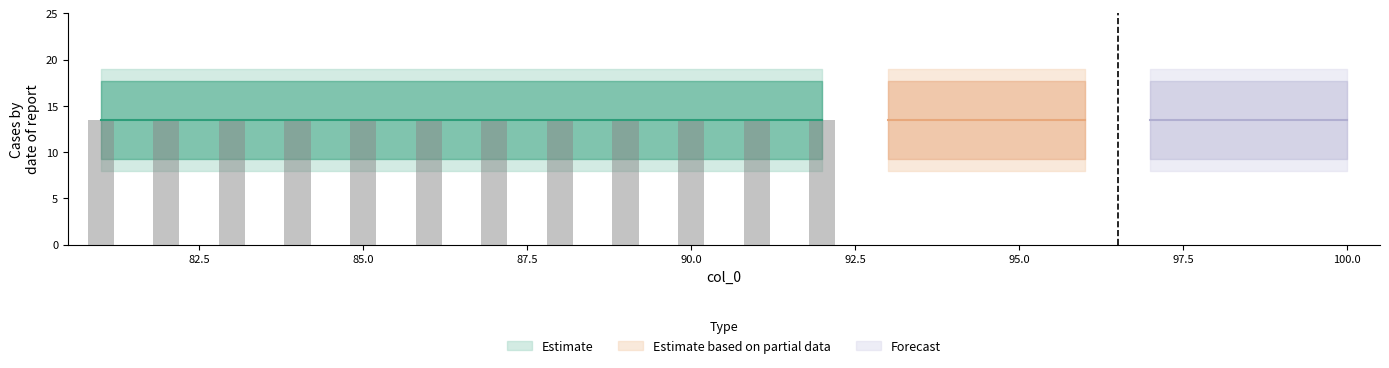

The value of lower_50 at 97 is 13. True or false?

False